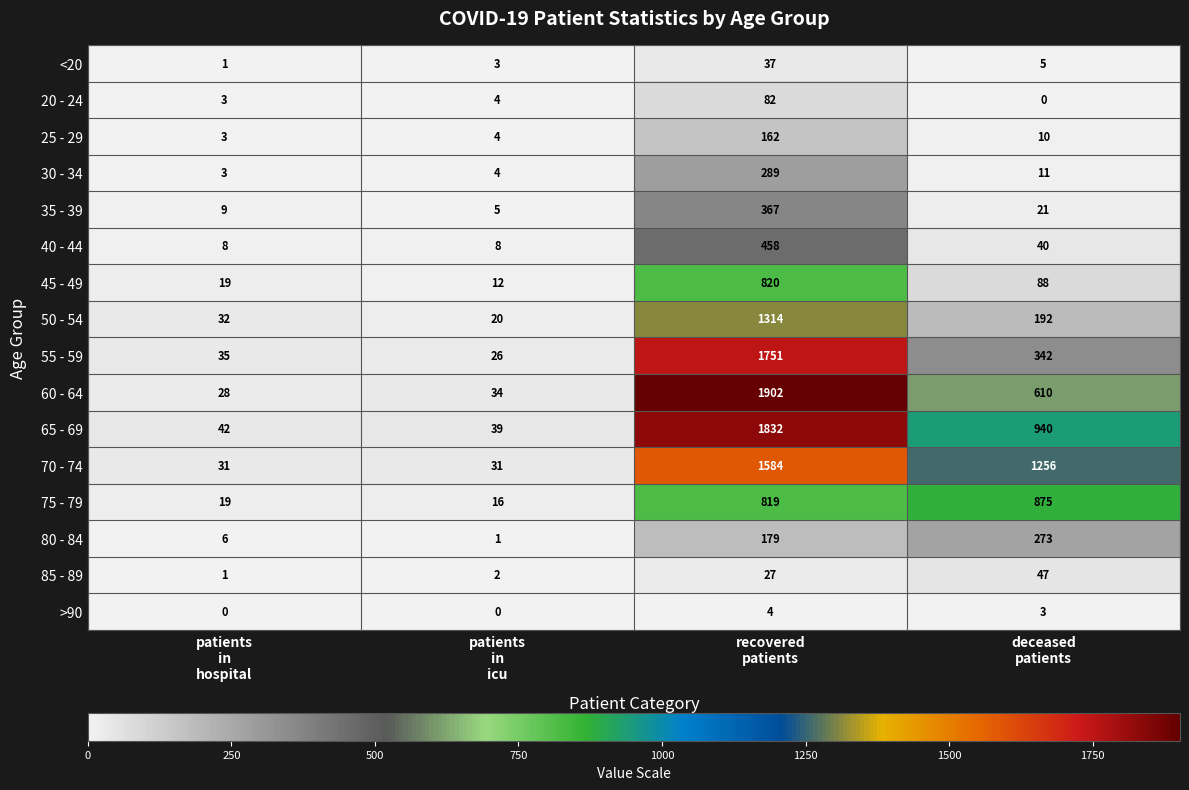

Which series has the largest total across all categories?

70 - 74